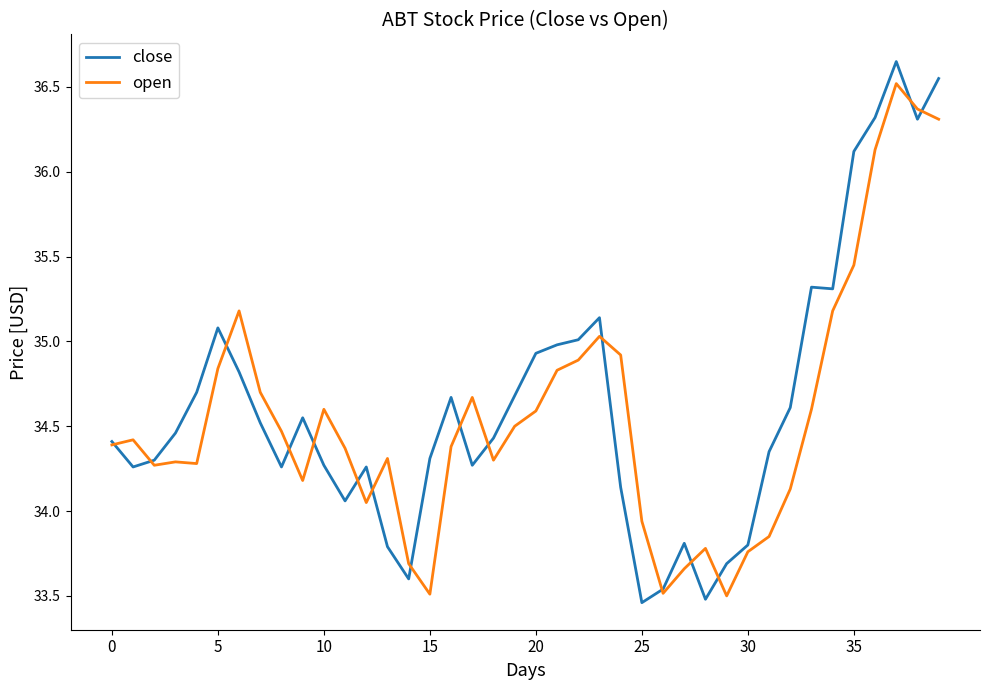

Which series has the widest spread of values?

close